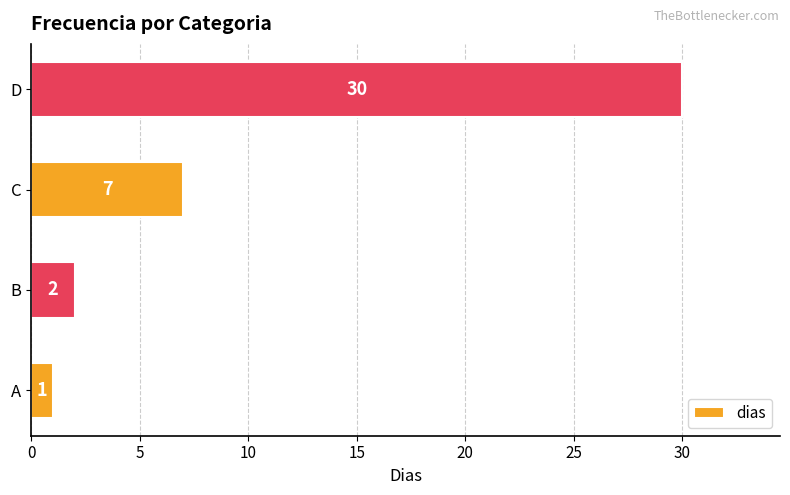

Rank the categories by value from lowest to highest.

A, B, C, D